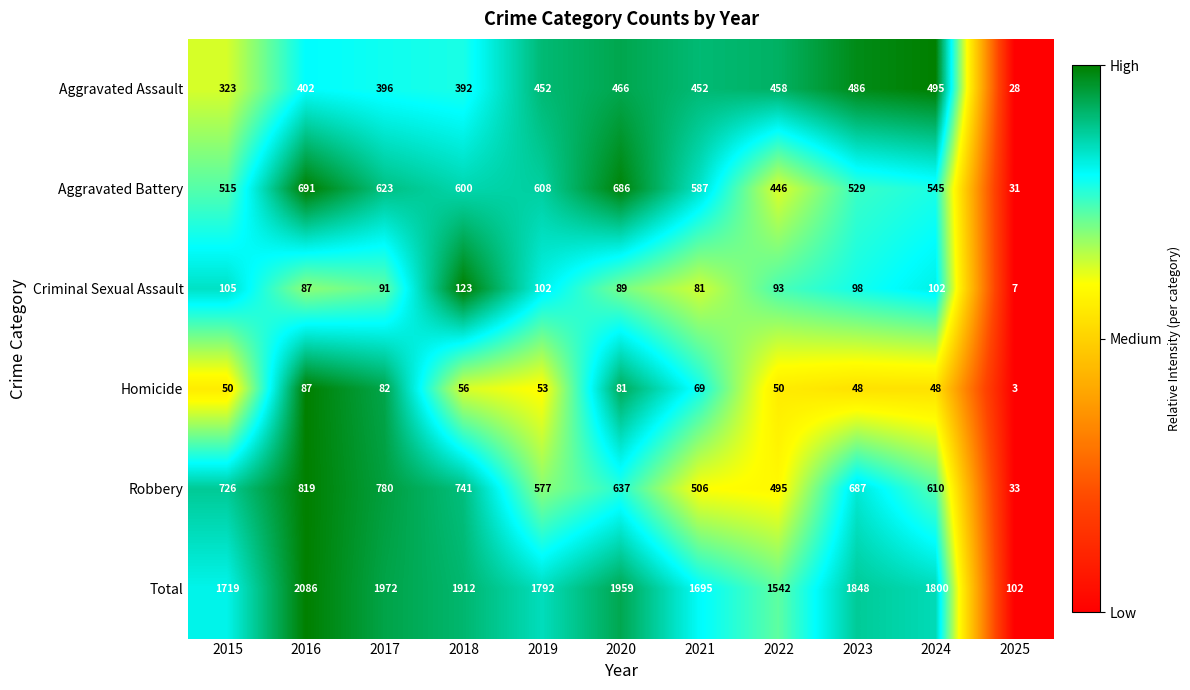

What is the total value across all series at 2023?

3696